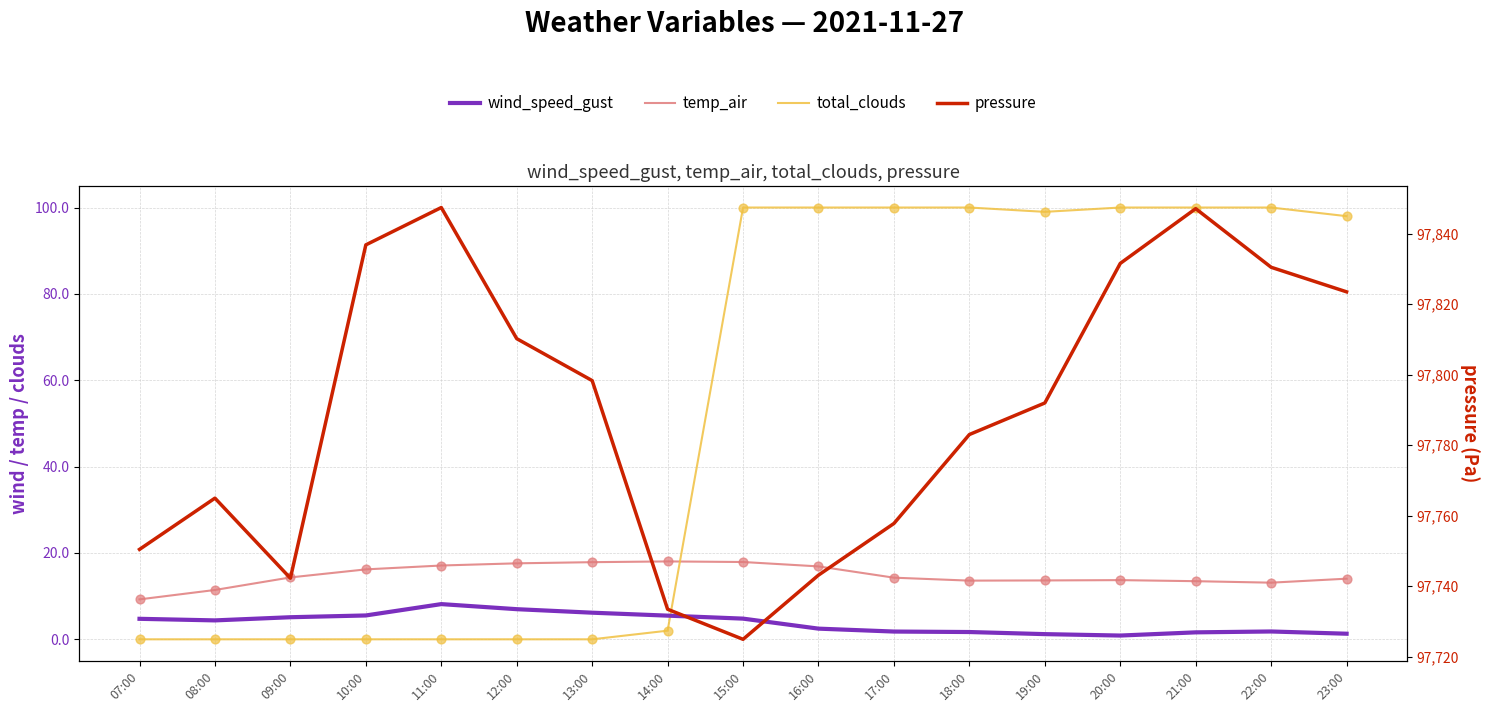

Which series contains the lowest Y value?

total_clouds